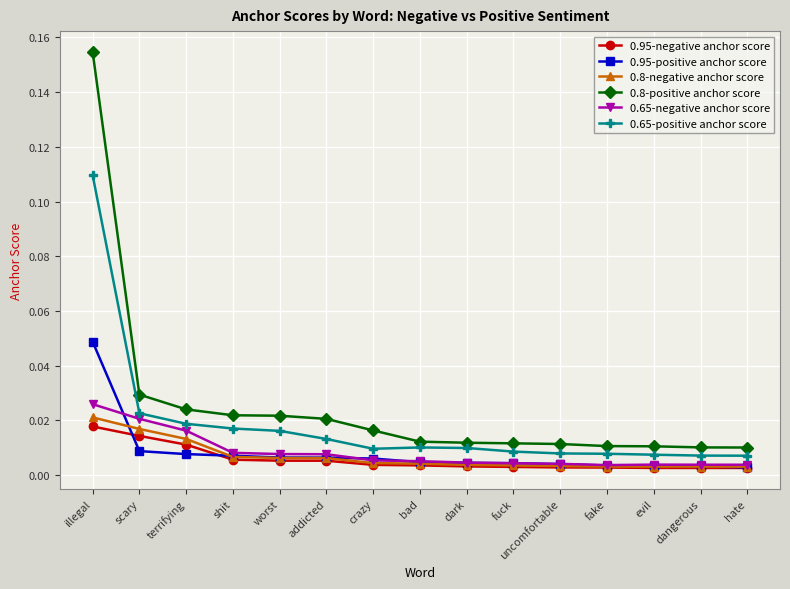

Which series has the widest spread of values?

0.8-positive anchor score